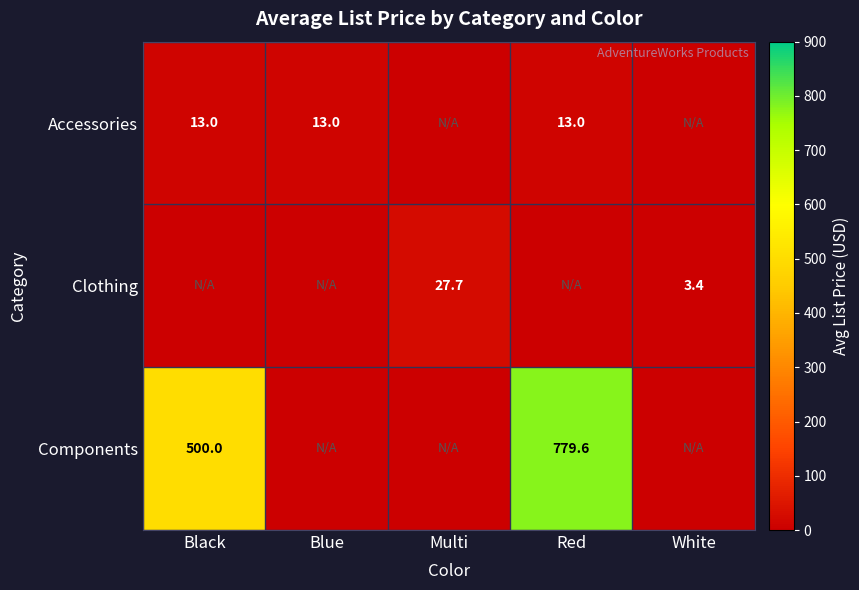

The Accessories series shows 13.0 at Red. True or false?

True